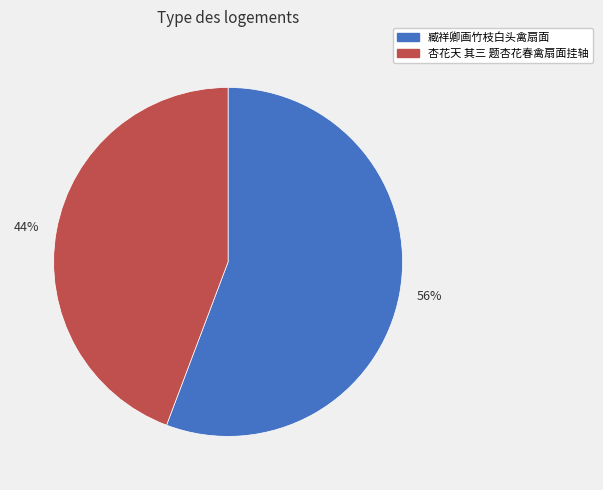

What is the ratio of the value at 56% to the value at 44%?

1.3